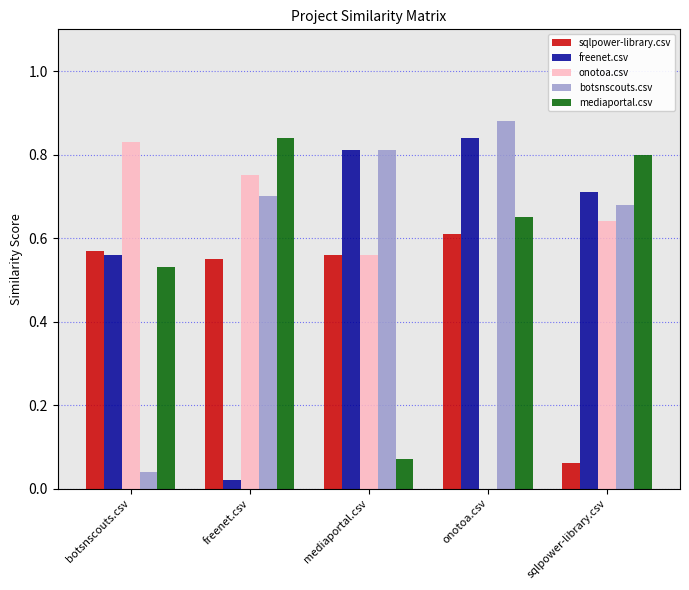

Between botsnscouts.csv and freenet.csv, which series saw the biggest shift?

botsnscouts.csv